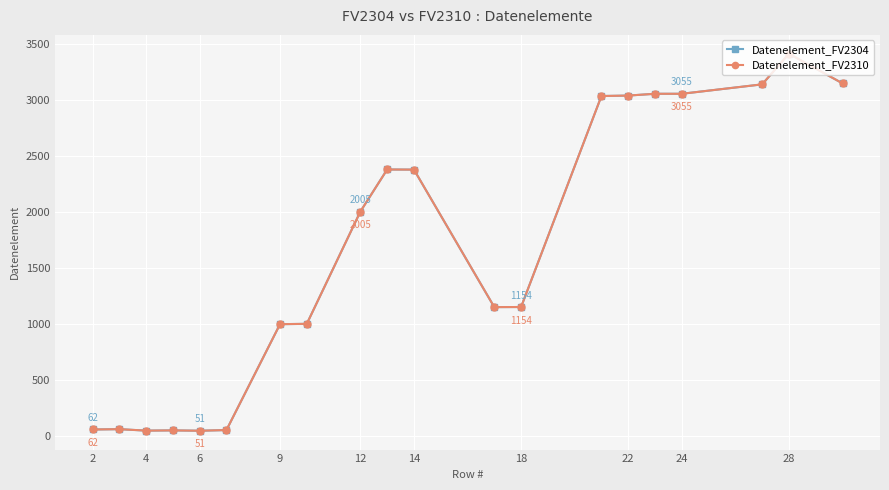

Reading left to right, list all the values displayed in this chart.

Datenelement_FV2304: 62	65	52	54	51	57	1001	1004	2005	2380	2379	1153	1154	3035	3039	3055	3055	3139	3412	3148
Datenelement_FV2310: 62	65	52	54	51	57	1001	1004	2005	2380	2379	1153	1154	3035	3039	3055	3055	3139	3412	3148